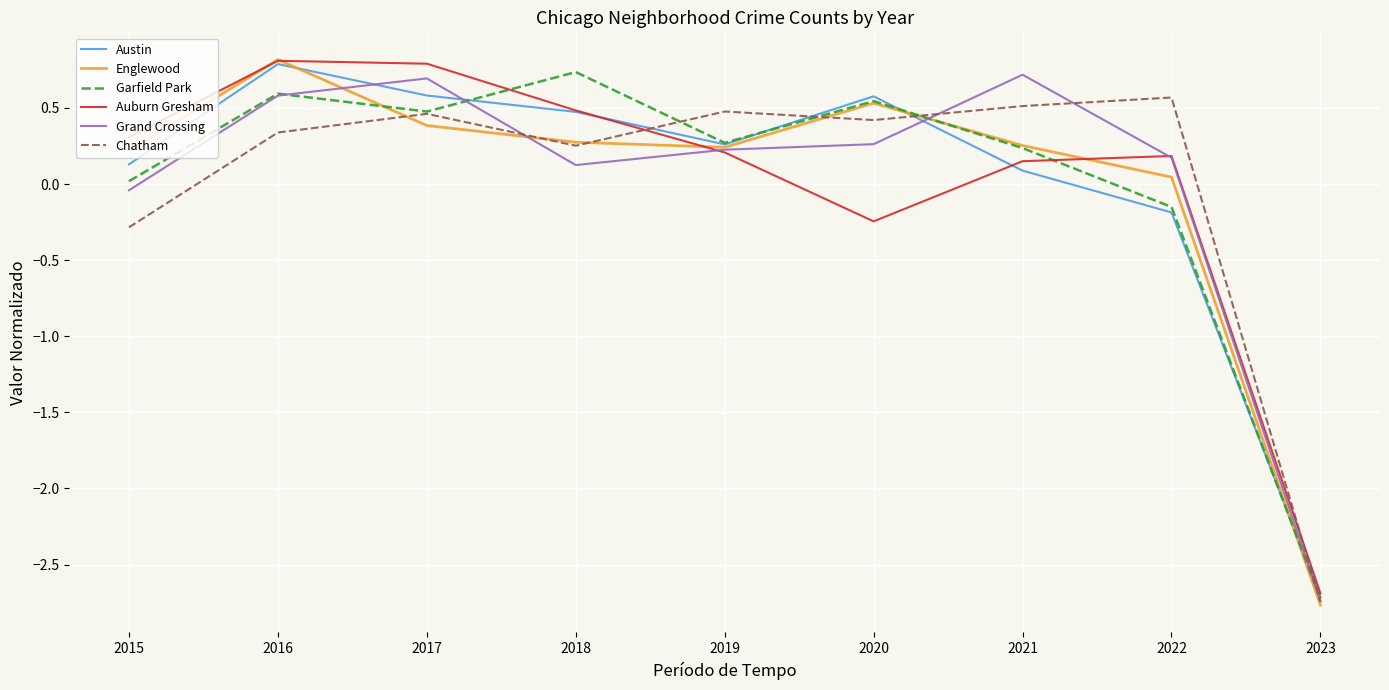

True or false: Grand Crossing has a value of 0.2 at 2022.

True